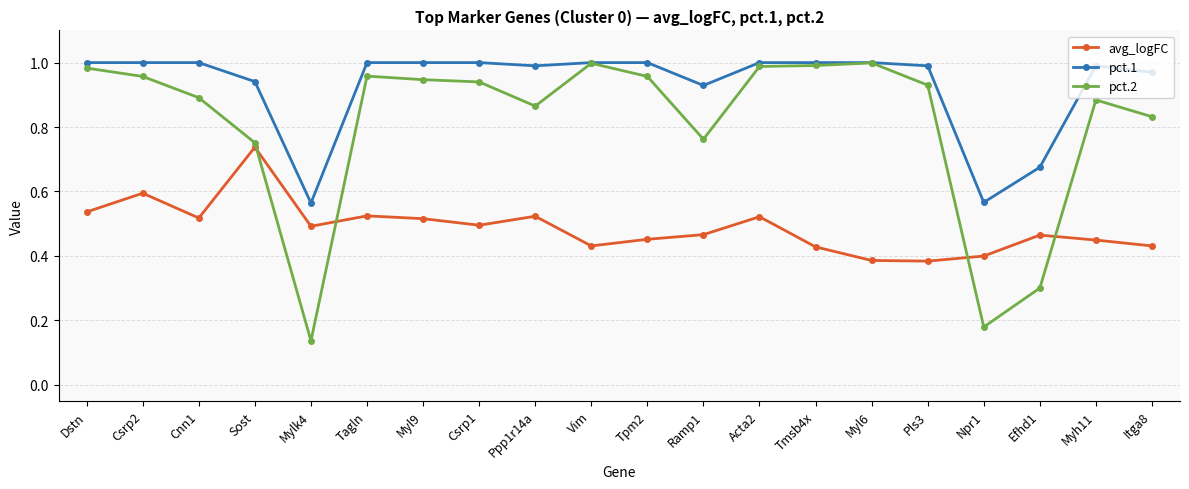

The avg_logFC series shows 0.5 at Cnn1. True or false?

True